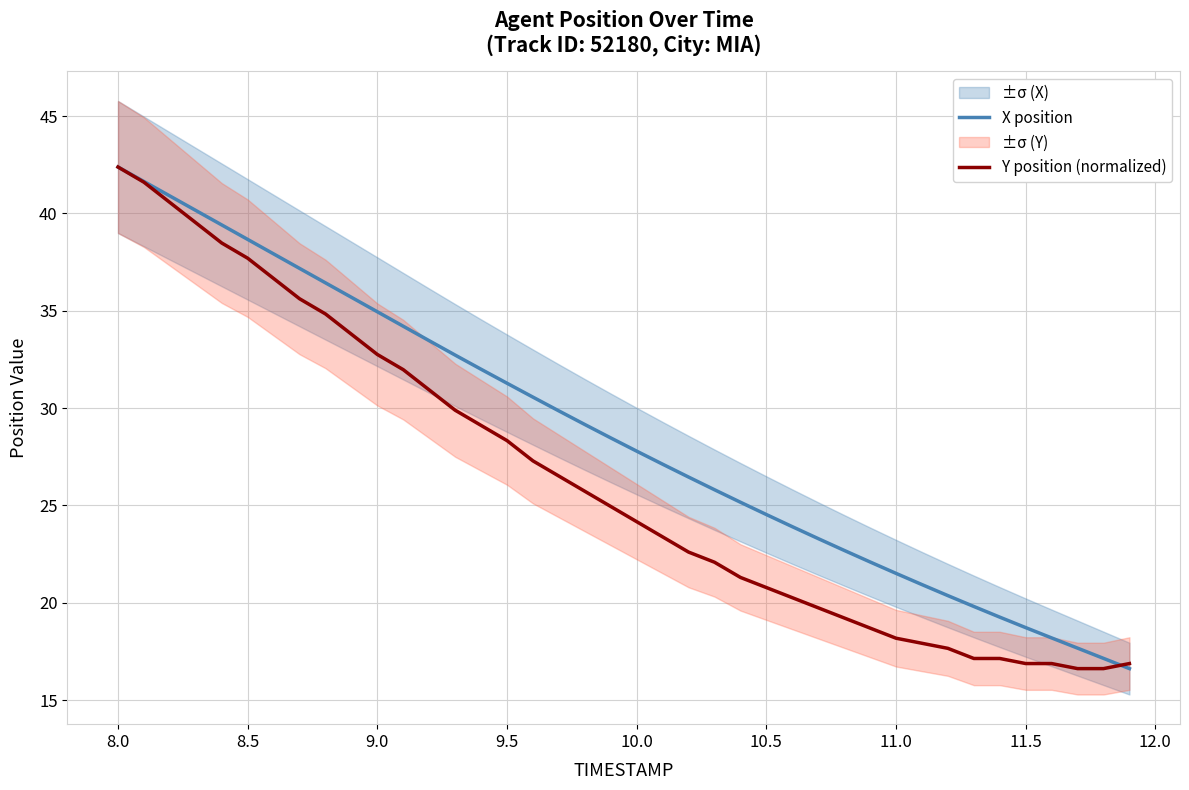

What is the value of the X position point at the 20th from the left?

28.5